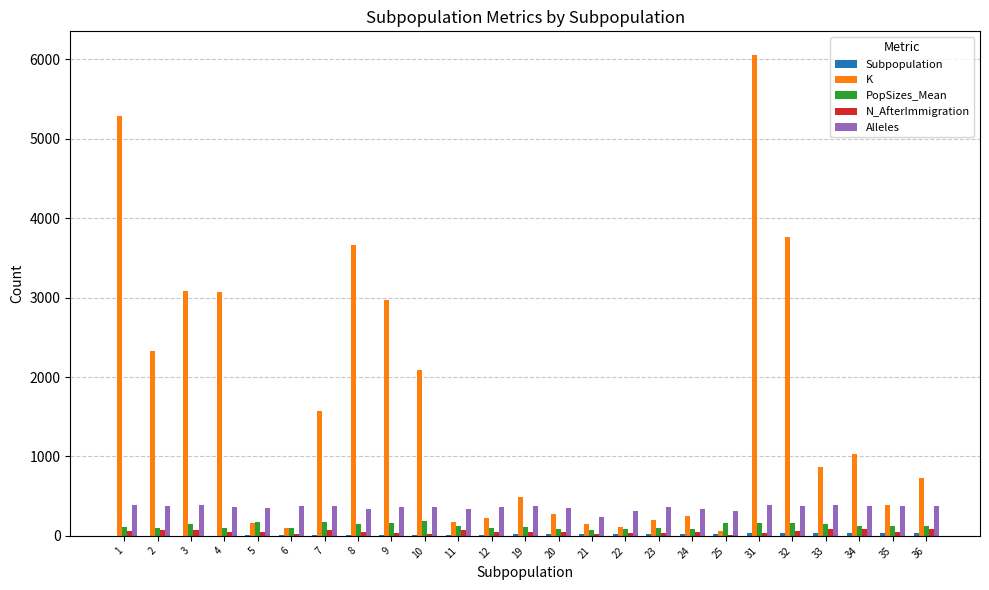

The value of Alleles at 19 is 380.0. True or false?

True